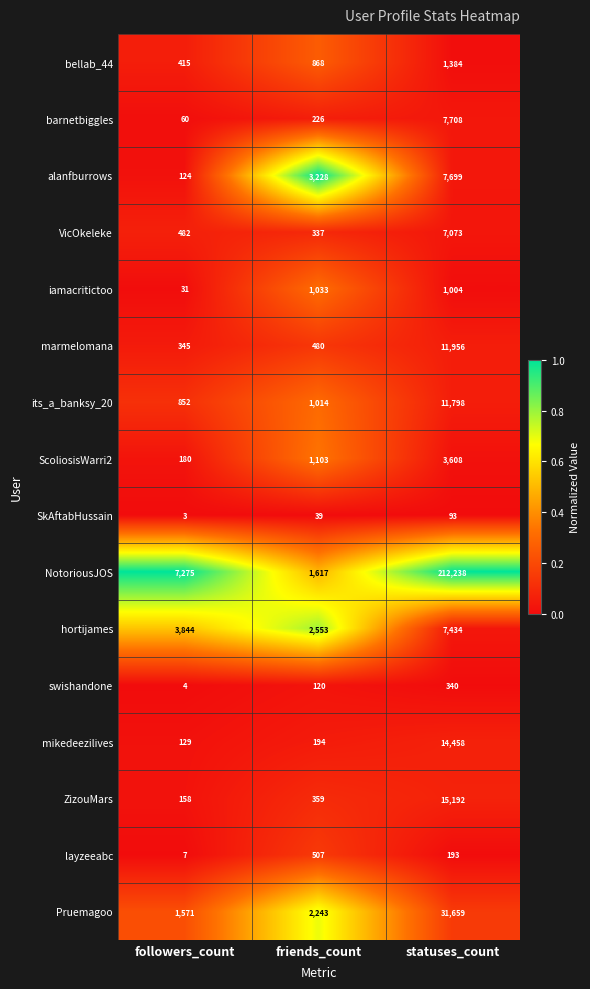

What is the lowest value of the marmelomana series?

345